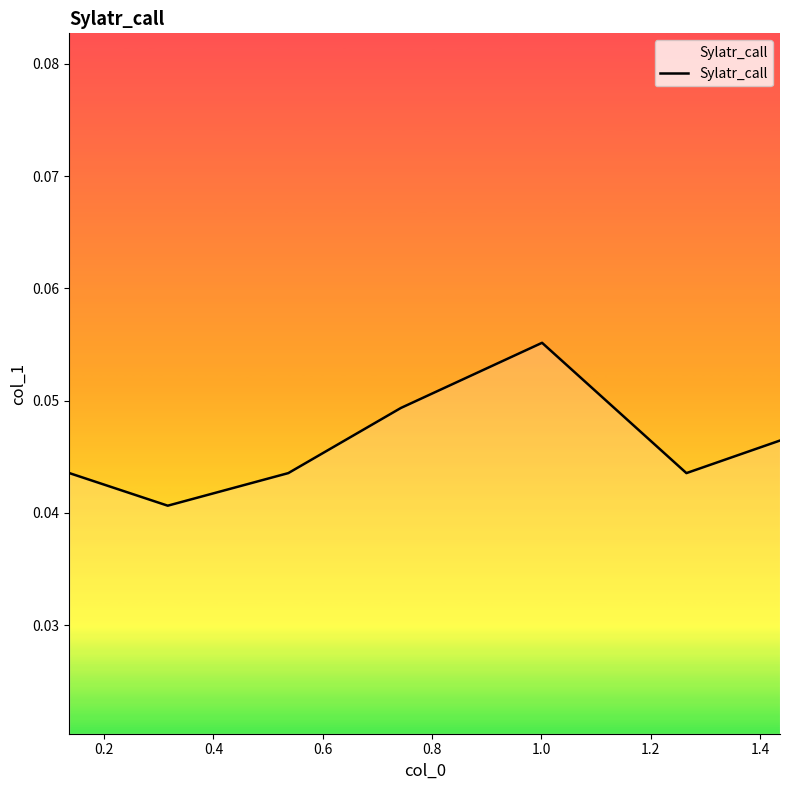

How many values are between 0 and 1?

7